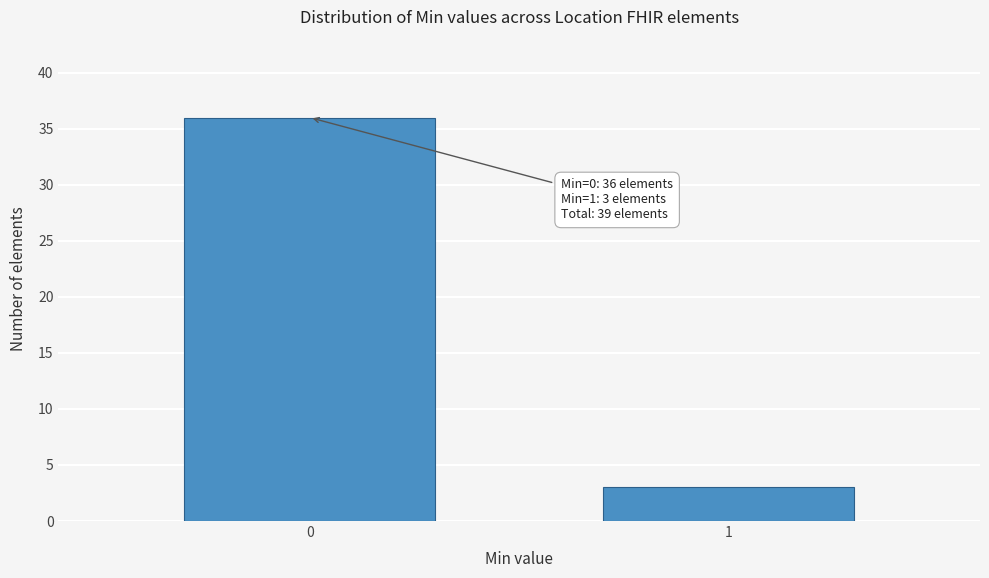

Reading left to right, list all the values displayed in this chart.

36	3